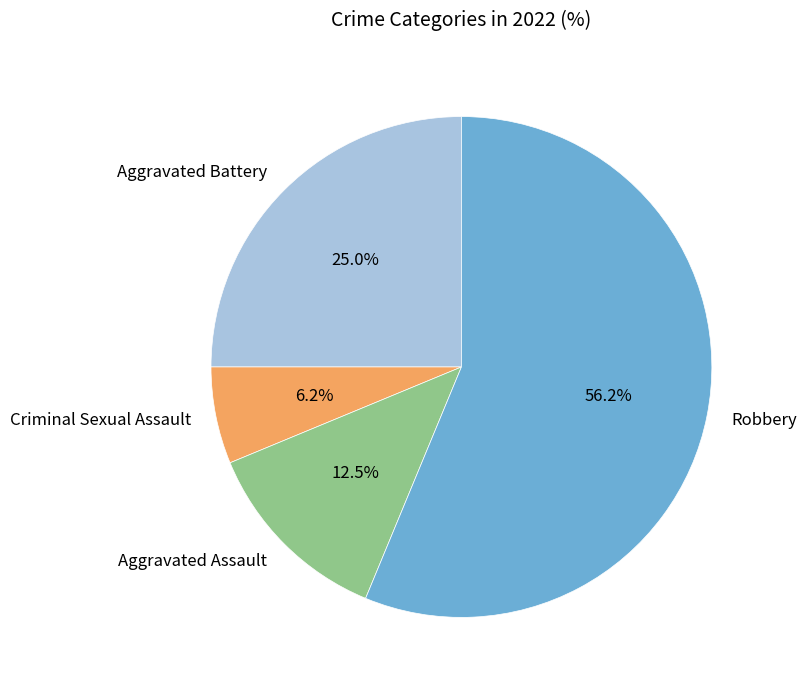

What is the largest slice in the pie chart?

Robbery